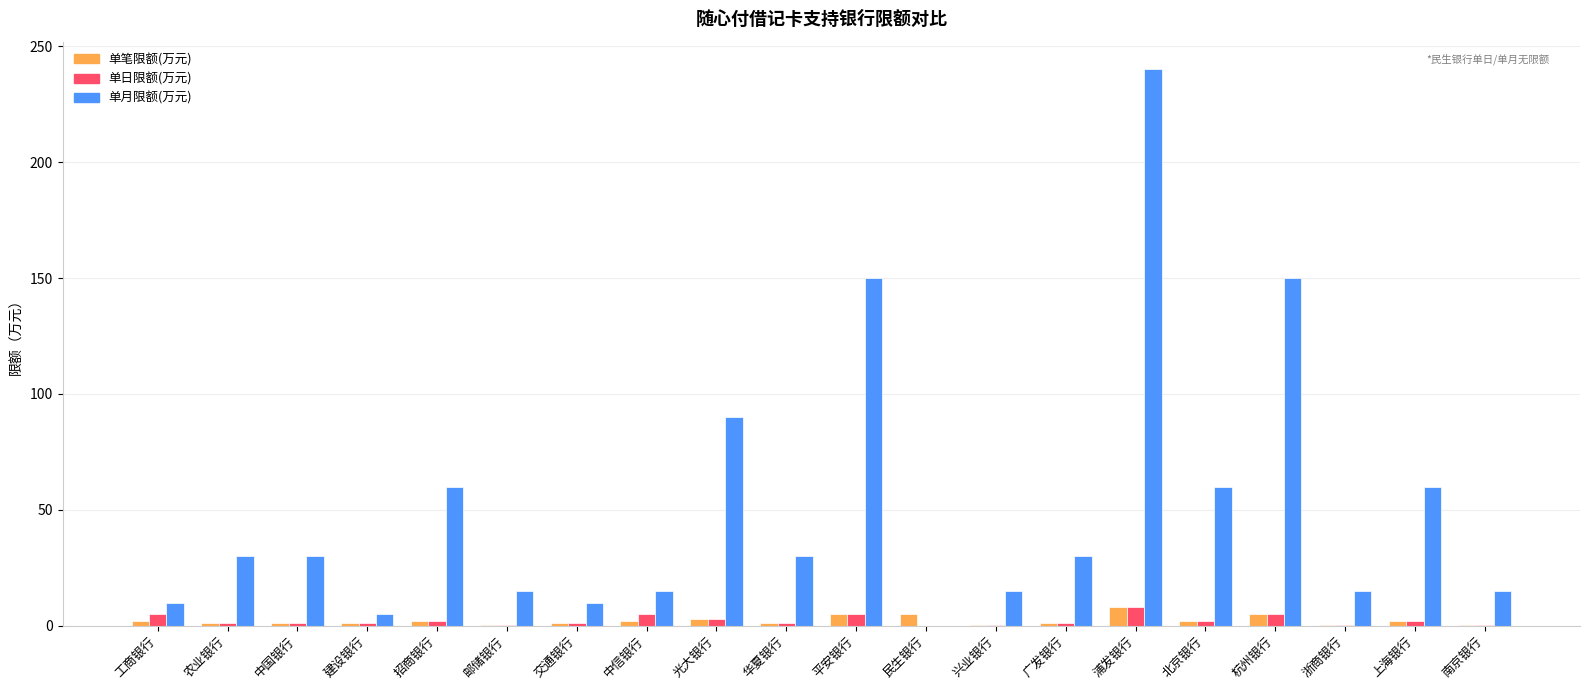

What is the greatest value displayed?

240.0